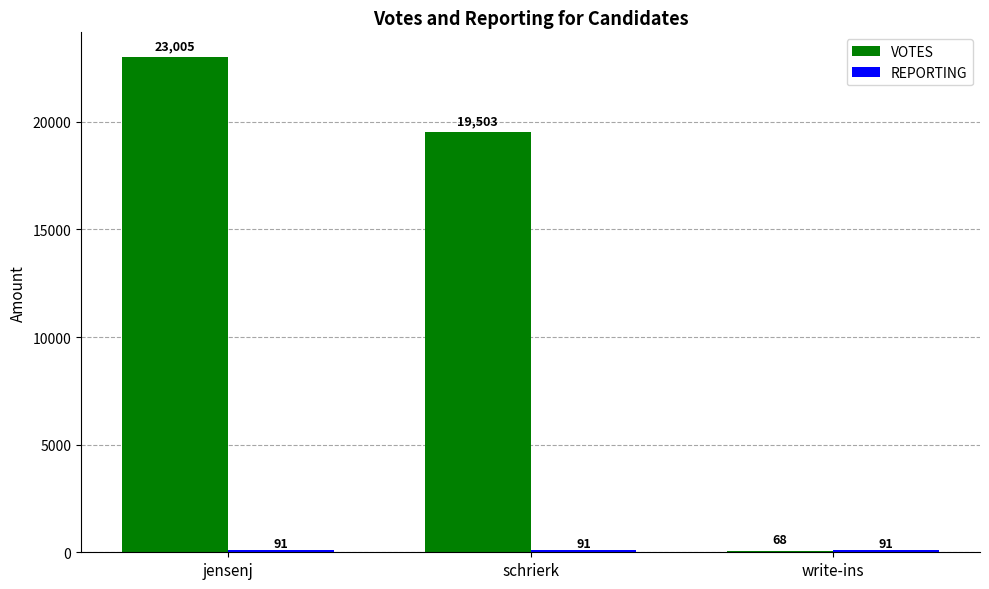

Where does the VOTES series first go above 19503?

jensenj